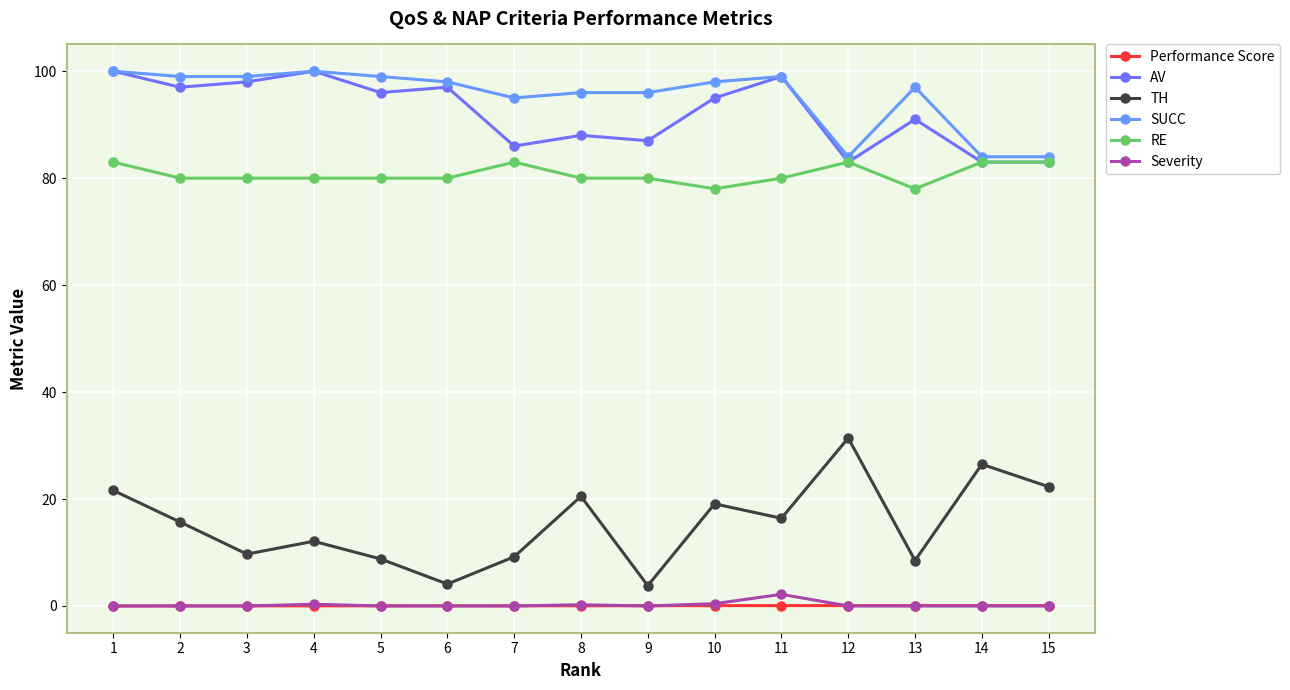

True or false: Performance Score and TH cross at least once.

False